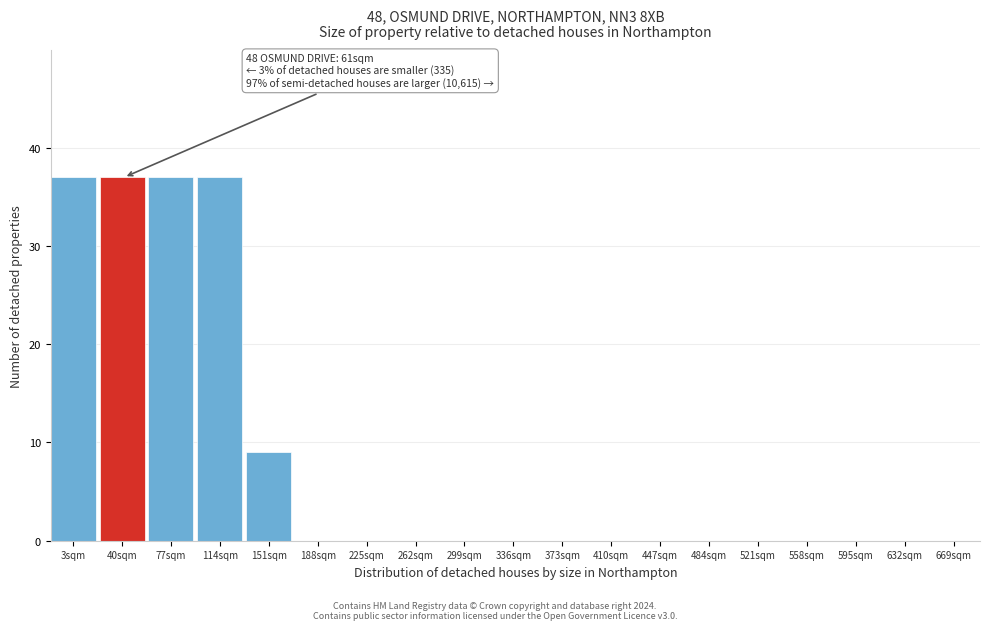

Reading left to right, list all the values displayed in this chart.

3sqm=37	40sqm=37	77sqm=37	114sqm=37	151sqm=9	188sqm=0	225sqm=0	262sqm=0	299sqm=0	336sqm=0	373sqm=0	410sqm=0	447sqm=0	484sqm=0	521sqm=0	558sqm=0	595sqm=0	632sqm=0	669sqm=0